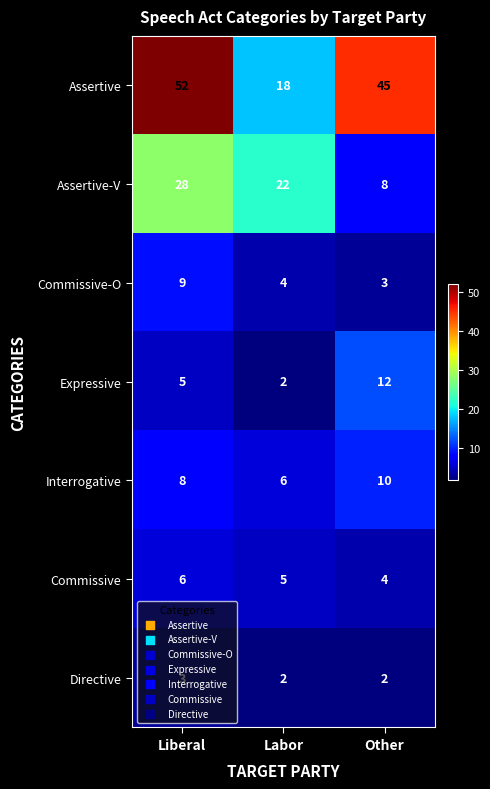

What is the difference between the Assertive values at Labor and Liberal?

34